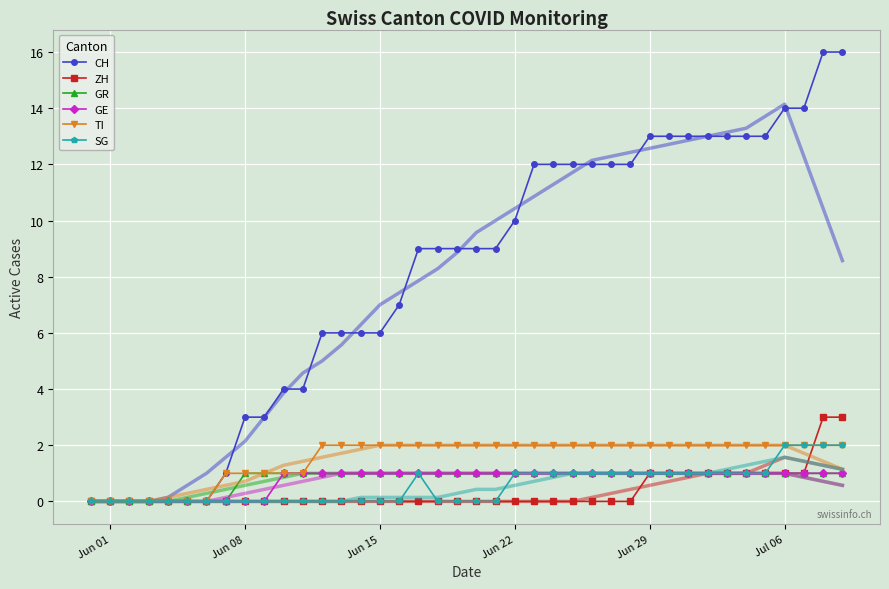

True or false: ZH and CH cross at least once.

False